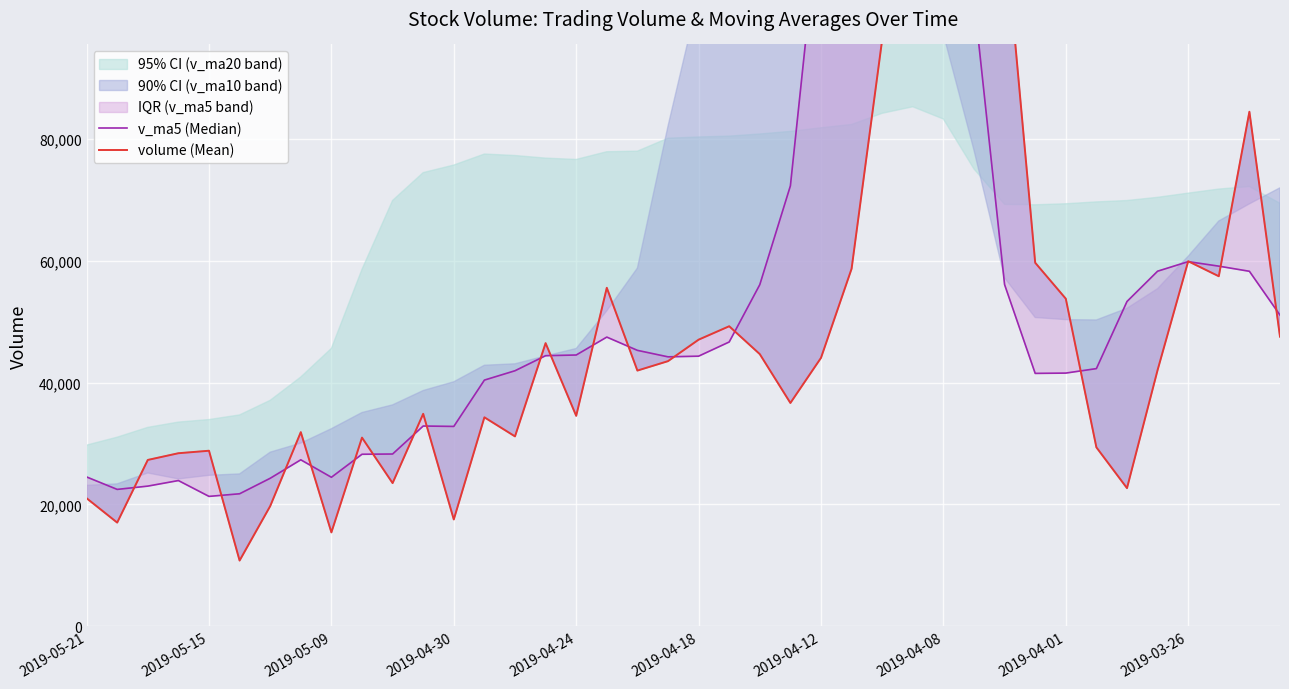

Count the number of categories in the chart.

40